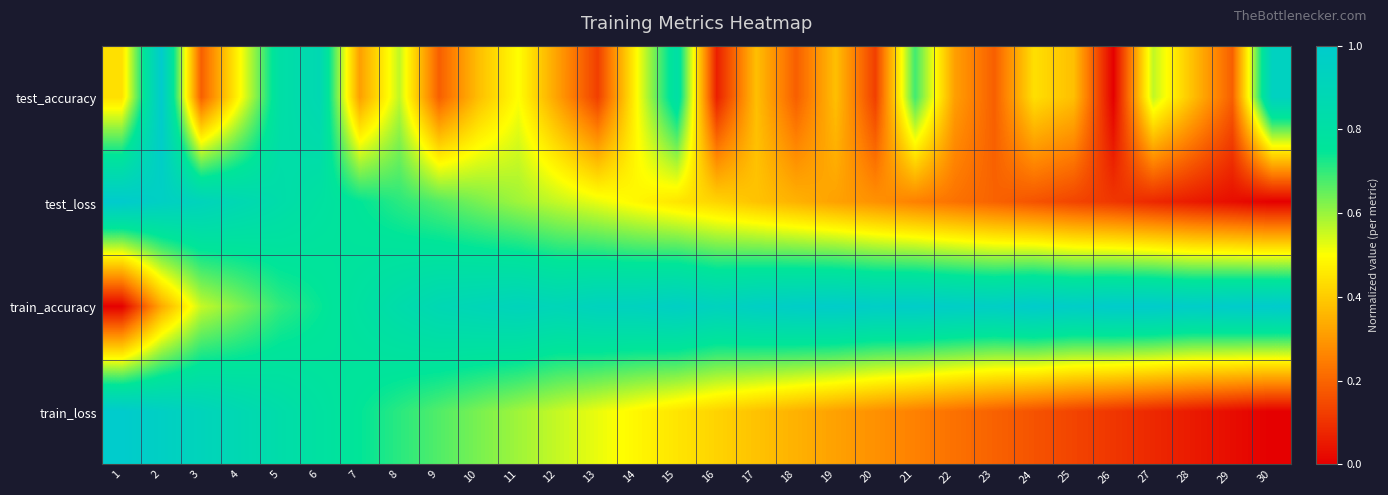

Reading left to right, what are all the values shown in this chart?

test_accuracy: 1=0.4	2=1.0	3=0.2	4=0.5	5=0.8	6=0.9	7=0.3	8=0.6	9=0.2	10=0.4	11=0.5	12=0.3	13=0.1	14=0.5	15=0.8	16=0.1	17=0.4	18=0.2	19=0.4	20=0.1	21=0.7	22=0.3	23=0.2	24=0.4	25=0.4	26=0.0	27=0.6	28=0.4	29=0.2	30=0.9
test_loss: 1=1.0	2=1.0	3=0.9	4=0.9	5=0.8	6=0.8	7=0.7	8=0.7	9=0.7	10=0.6	11=0.6	12=0.6	13=0.5	14=0.5	15=0.4	16=0.4	17=0.4	18=0.3	19=0.3	20=0.3	21=0.3	22=0.2	23=0.2	24=0.2	25=0.1	26=0.1	27=0.1	28=0.1	29=0.0	30=0.0
train_accuracy: 1=0.0	2=0.3	3=0.6	4=0.6	5=0.7	6=0.7	7=0.8	8=0.8	9=0.9	10=0.9	11=0.9	12=0.9	13=0.9	14=0.9	15=1.0	16=0.9	17=1.0	18=1.0	19=1.0	20=1.0	21=1.0	22=1.0	23=1.0	24=1.0	25=1.0	26=1.0	27=1.0	28=1.0	29=1.0	30=1.0
train_loss: 1=1.0	2=1.0	3=0.9	4=0.9	5=0.8	6=0.8	7=0.7	8=0.7	9=0.7	10=0.6	11=0.6	12=0.6	13=0.5	14=0.5	15=0.4	16=0.4	17=0.4	18=0.3	19=0.3	20=0.3	21=0.3	22=0.2	23=0.2	24=0.2	25=0.1	26=0.1	27=0.1	28=0.1	29=0.0	30=0.0